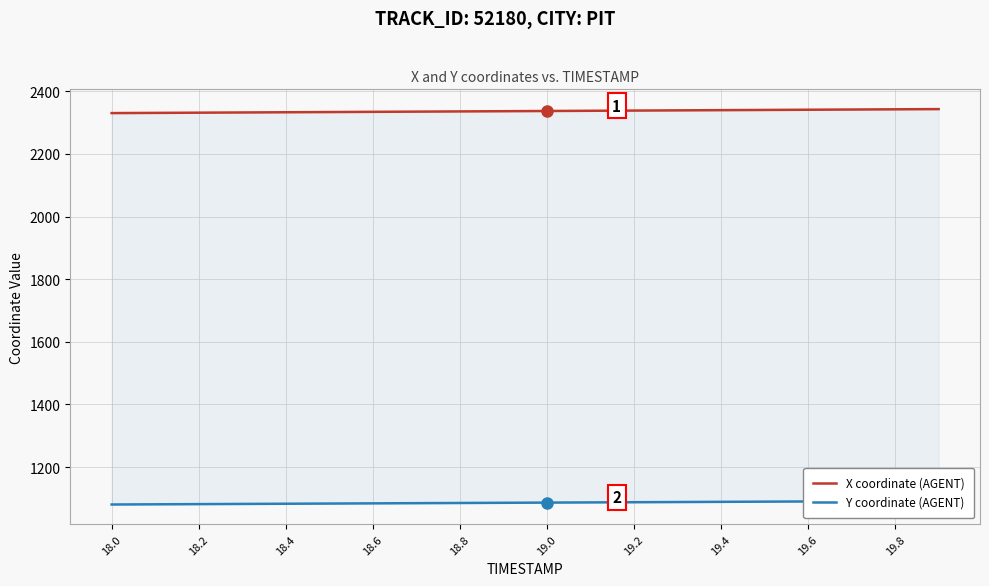

Is the value of Y coordinate (AGENT) at 18.2 greater than the value of X coordinate (AGENT) at 18.2?

No